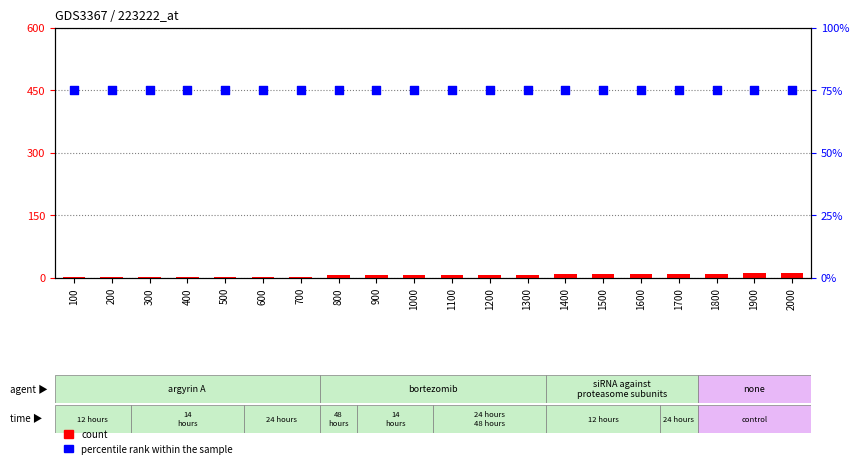

Which series reaches the minimum Y coordinate?

count